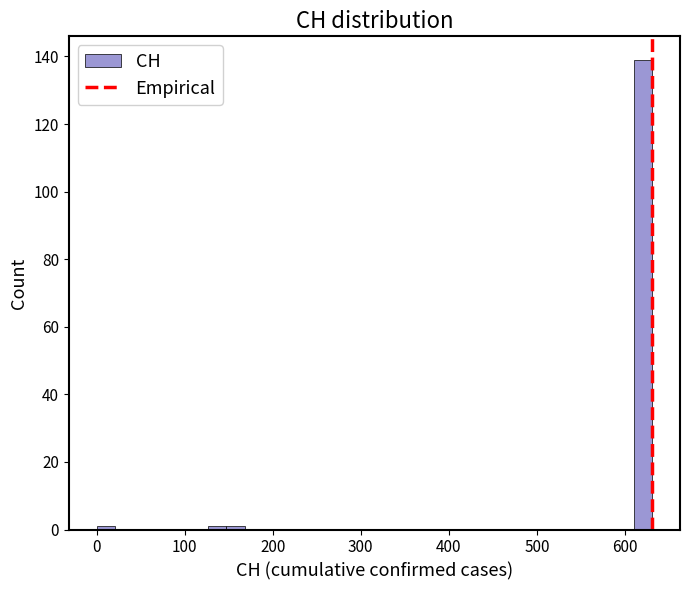

Read against the x-axis, roughly where is the centre of the tallest bar?

620